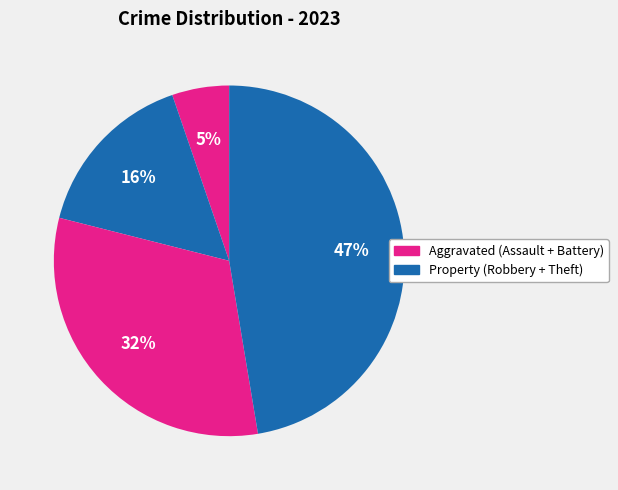

Count the number of slices in the pie.

4